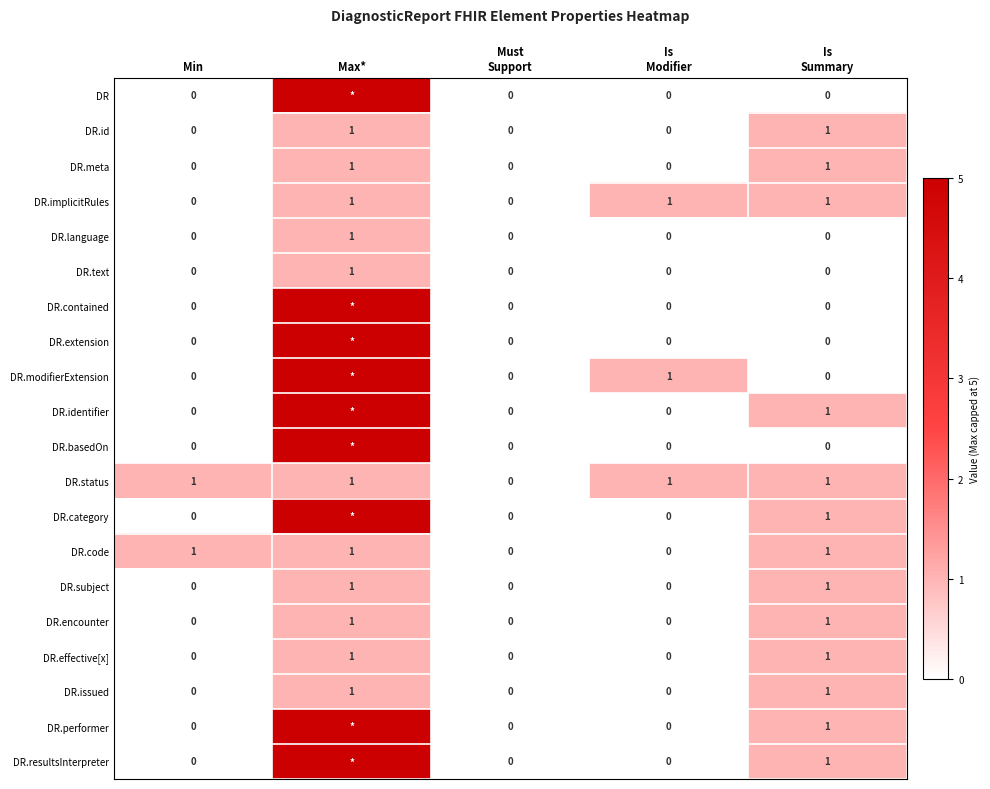

How many DR.status values are between 1 and 2?

4